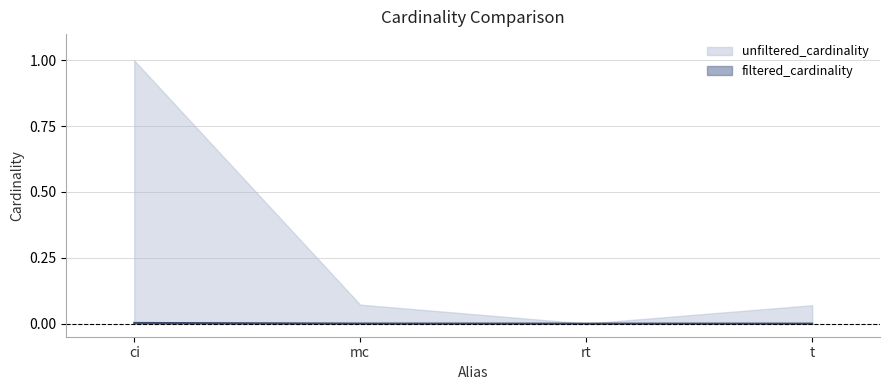

Is it true that the value at mc is 0.0?

True